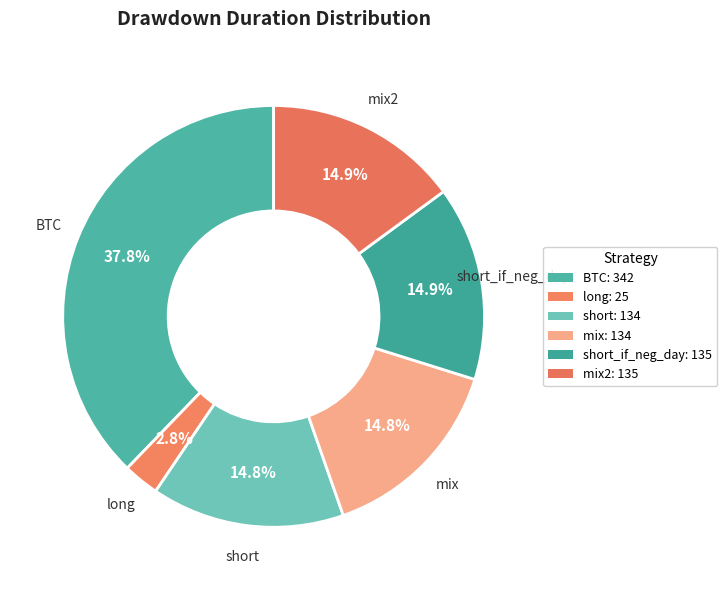

How many segments does this pie chart have?

6